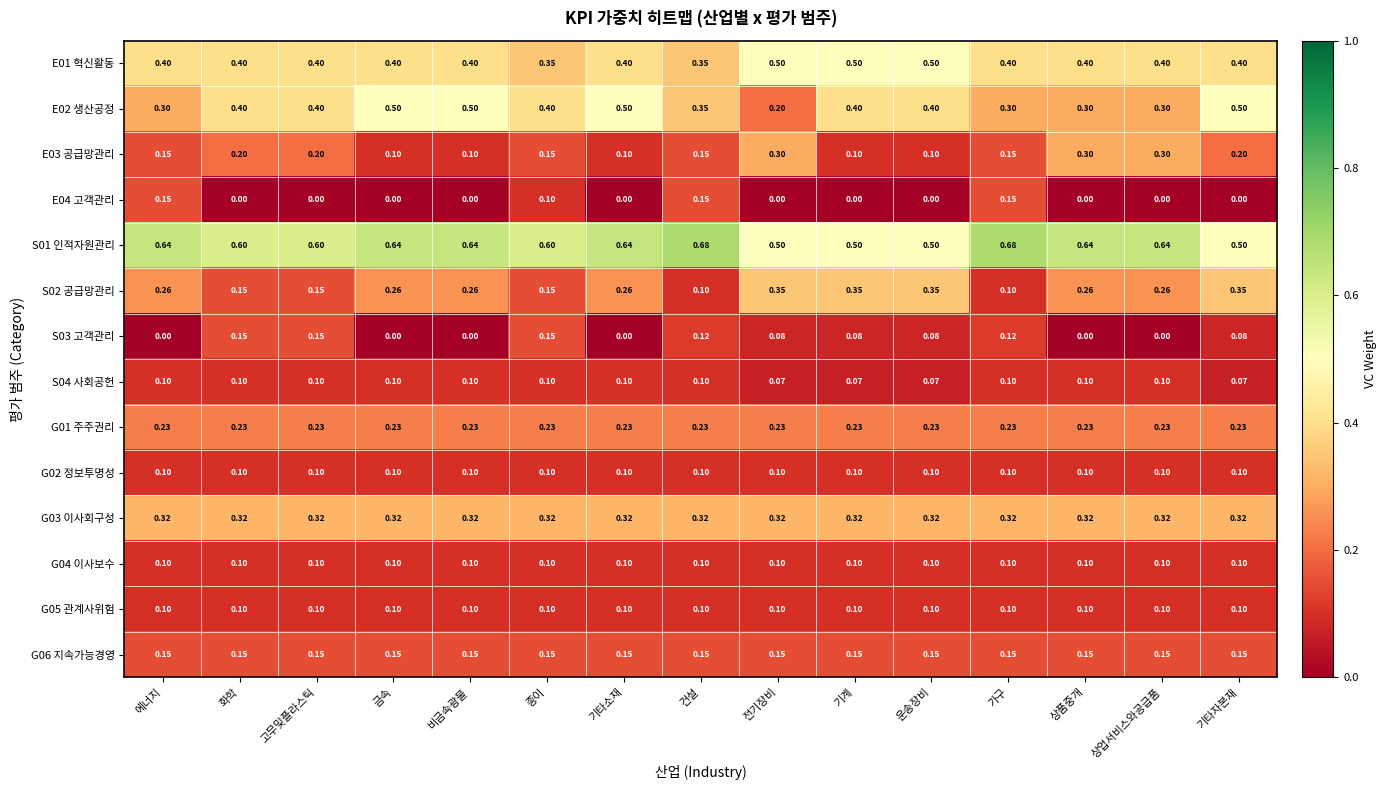

How many categories are shown in the chart?

15